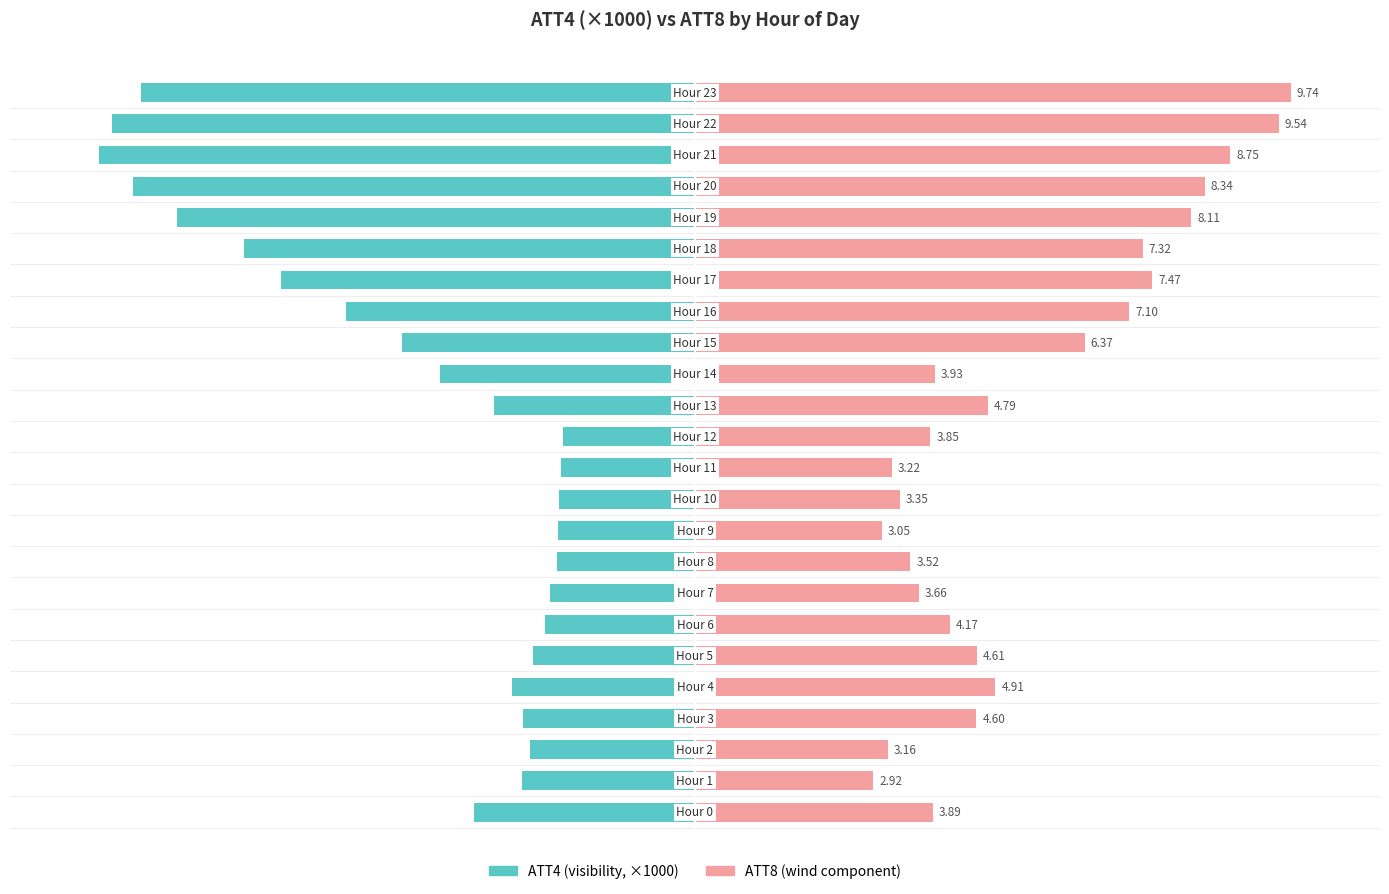

True or false: ATT8 has a value of 12.3 at 7.

False